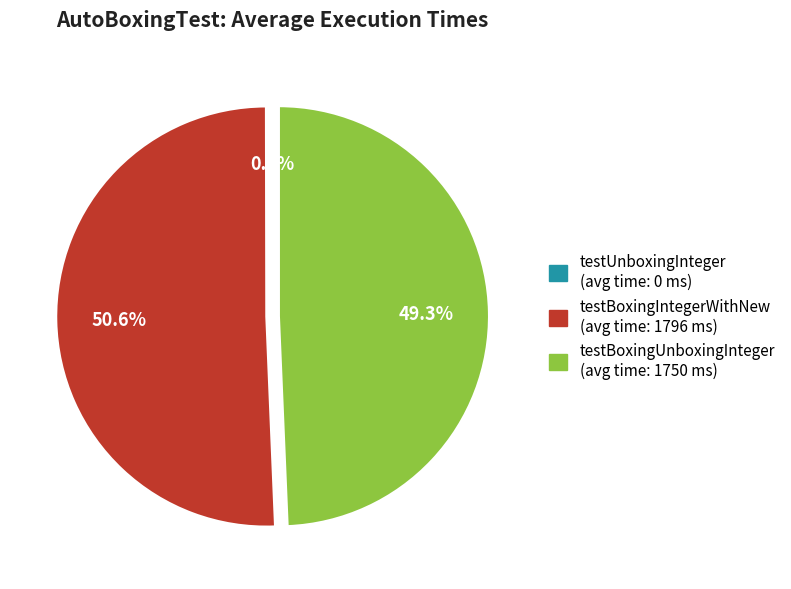

Which category has the biggest portion of the pie?

testBoxingIntegerWithNew